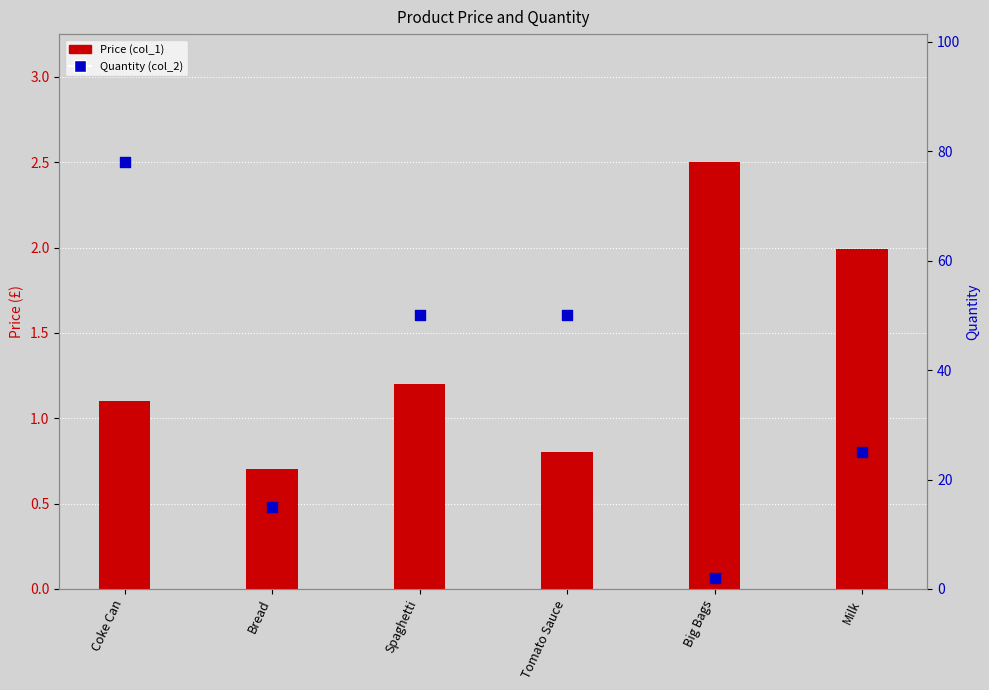

Which series has the largest Y range (max minus min)?

Quantity (col_2)